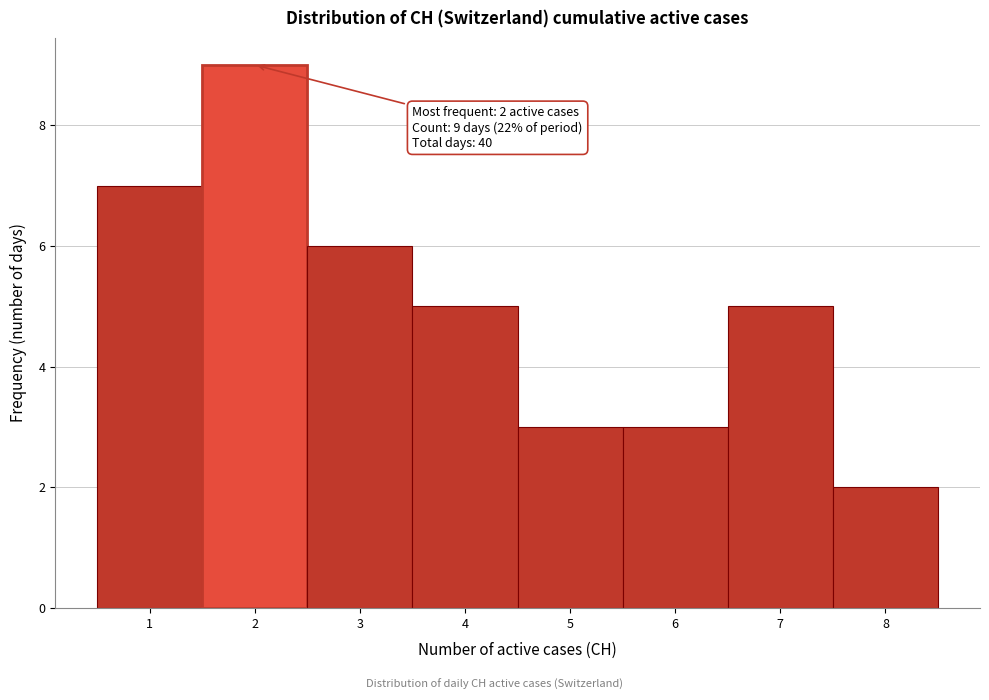

Which range on the x-axis has the tallest bar?

1.5 to 2.5